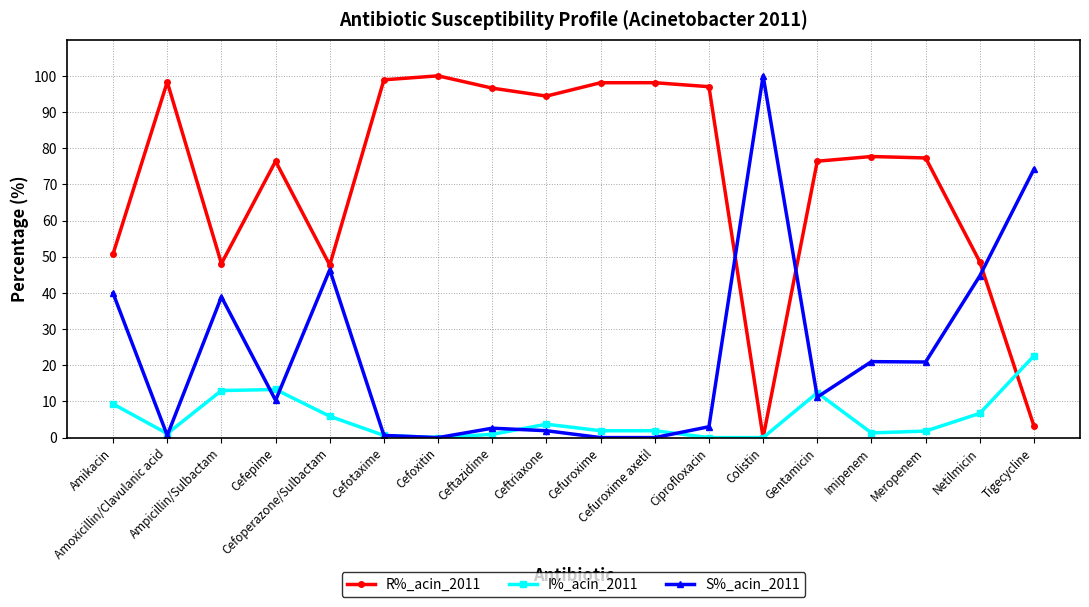

What is the maximum value for S%_acin_2011?

100.0